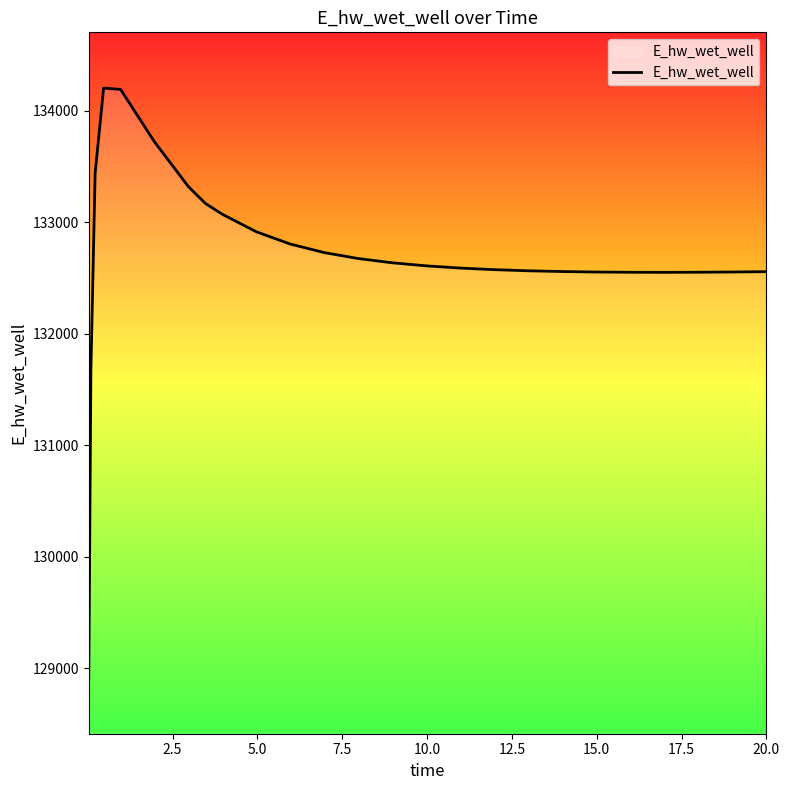

What is the greatest value displayed?

134205.1